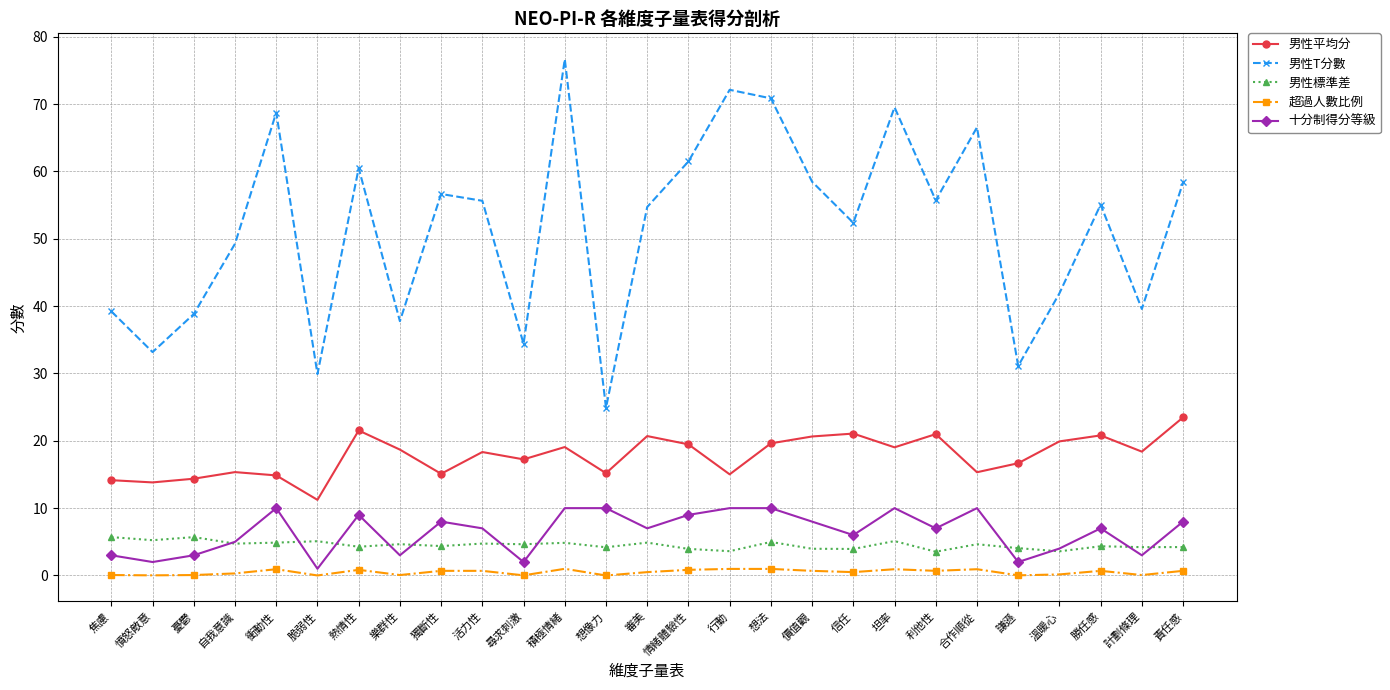

Which series has the largest total across all categories?

男性T分數